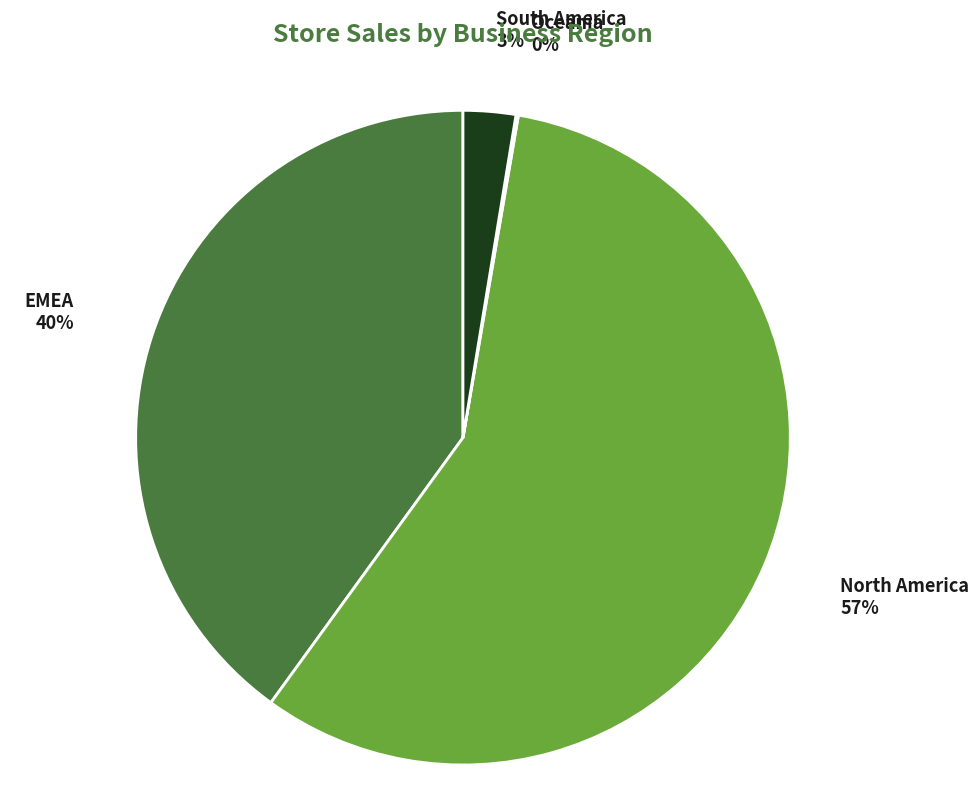

To the nearest percent, what is the difference between the largest and smallest slice percentages?

57%